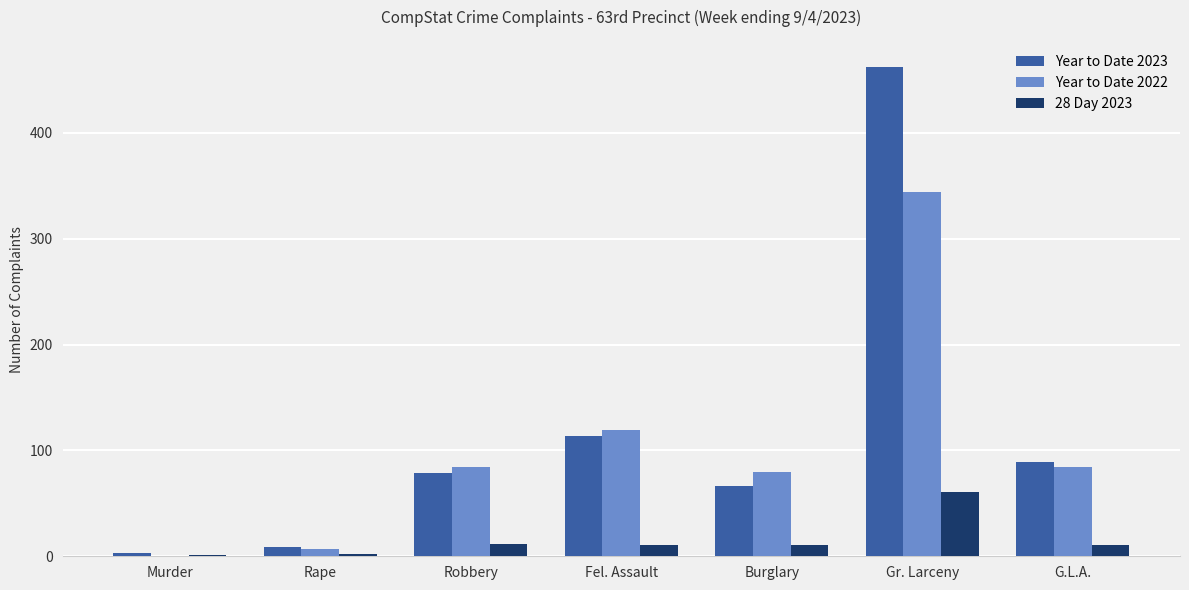

Are the bars horizontal?

No